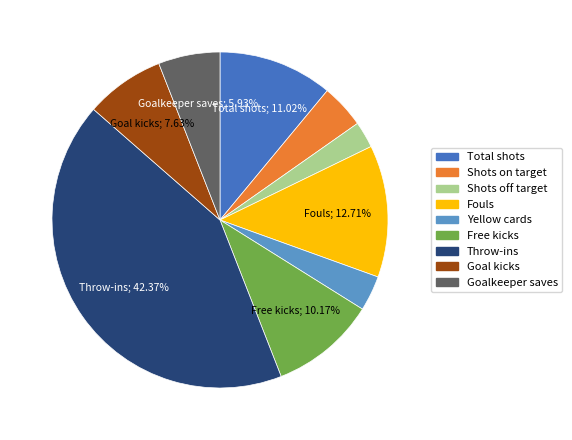

Does any single category account for the majority?

No